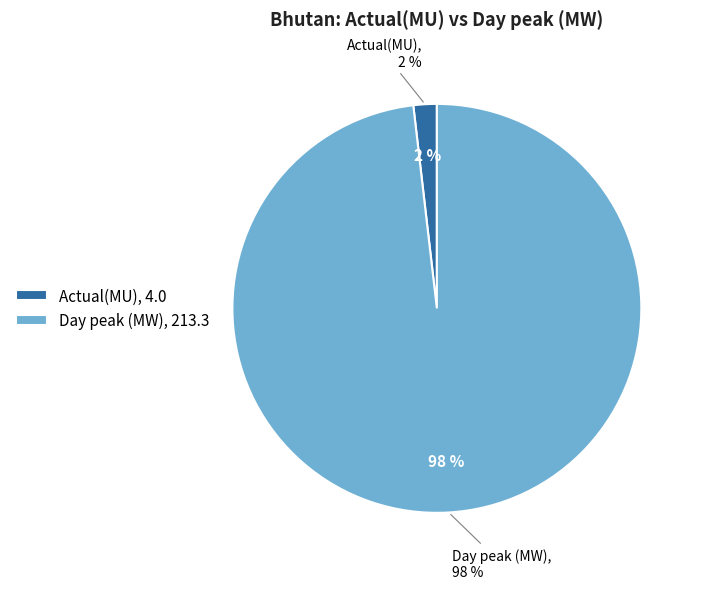

Combined, do Day peak (MW) and Actual(MU) account for over 50%?

Yes